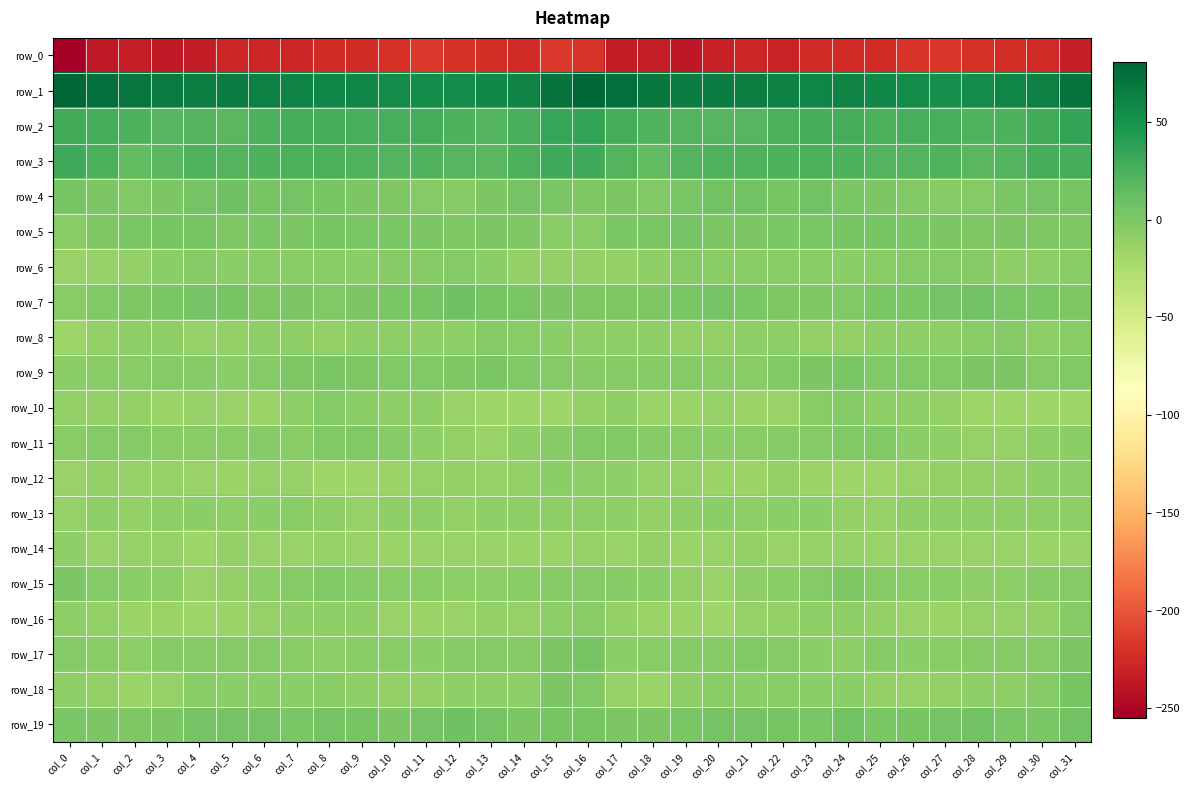

Between col_17 and col_10, which is larger?

col_10